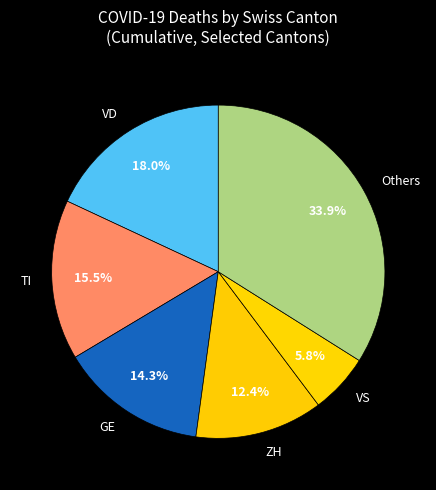

What is the smallest slice in the pie chart?

VS